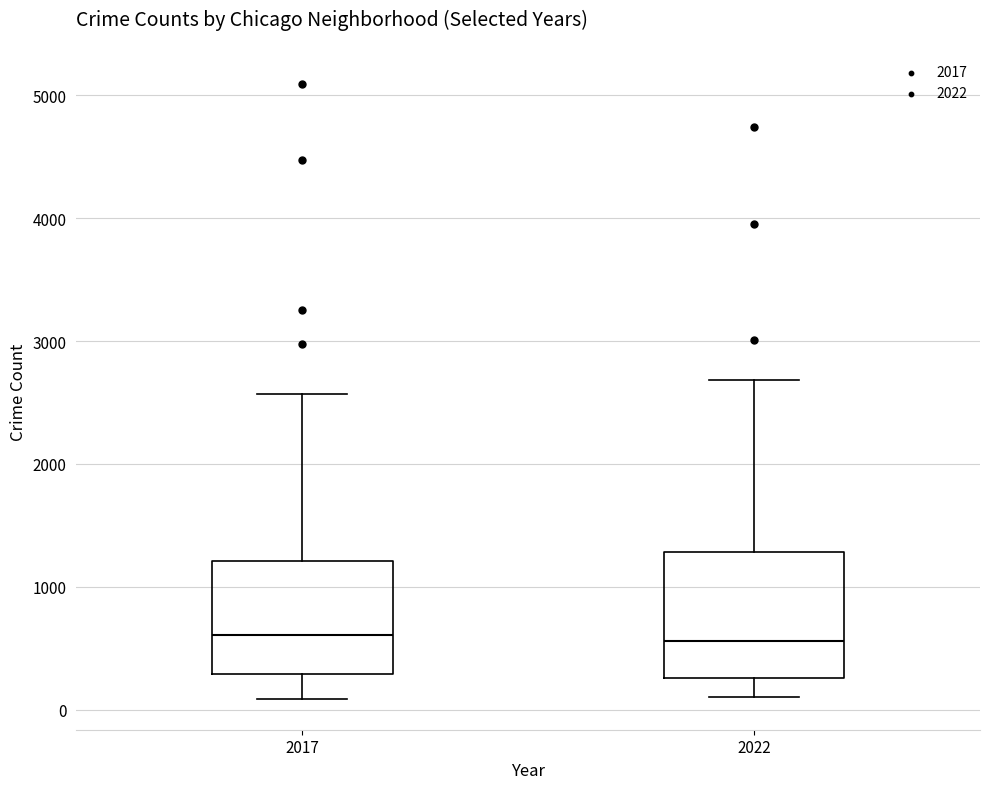

Reading left to right, transcribe this box plot: for each box, give where its median line is, the range the box spans, and where its two whiskers end, as read against the y-axis. The values are not printed on the chart, so give them approximately, as read against the axis.

2017: median 600, box 300 to 1200, whiskers 100 to 2600
2022: median 600, box 300 to 1300, whiskers 100 to 2700